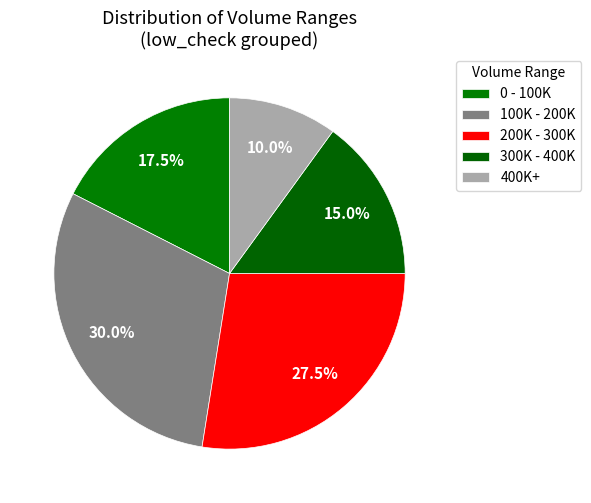

How many slices are in this pie chart?

5